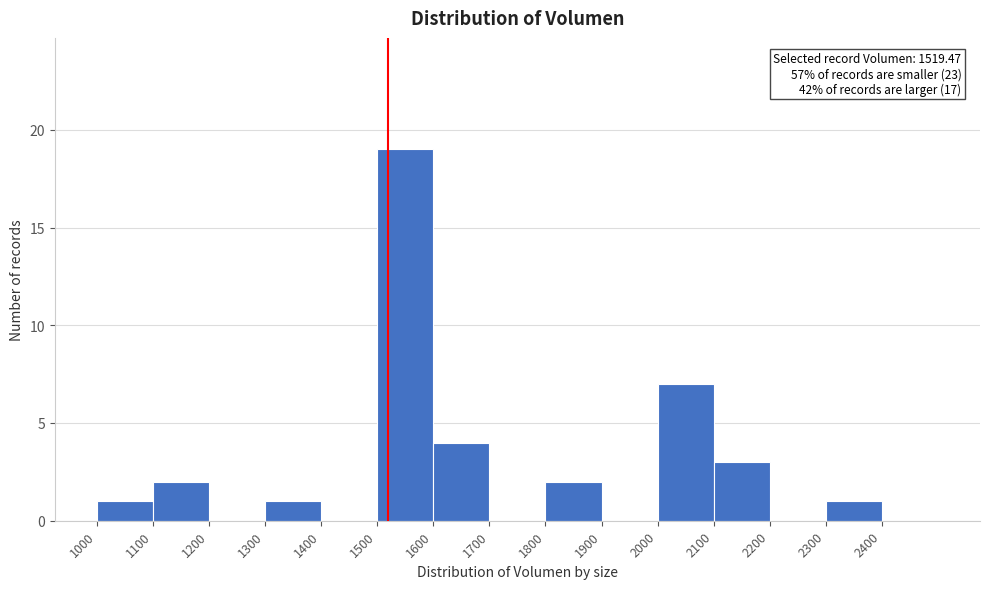

Which range on the x-axis has the tallest bar?

1500 to 1600